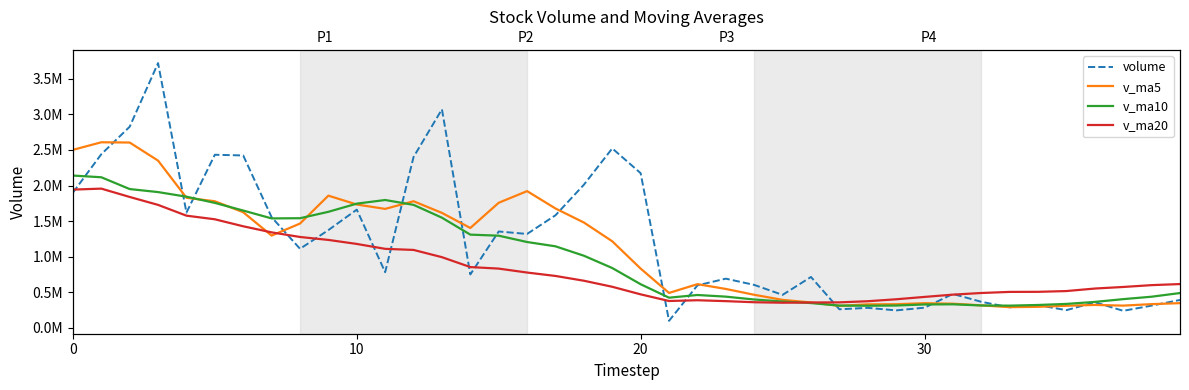

What is the greatest value displayed?

3721498.0